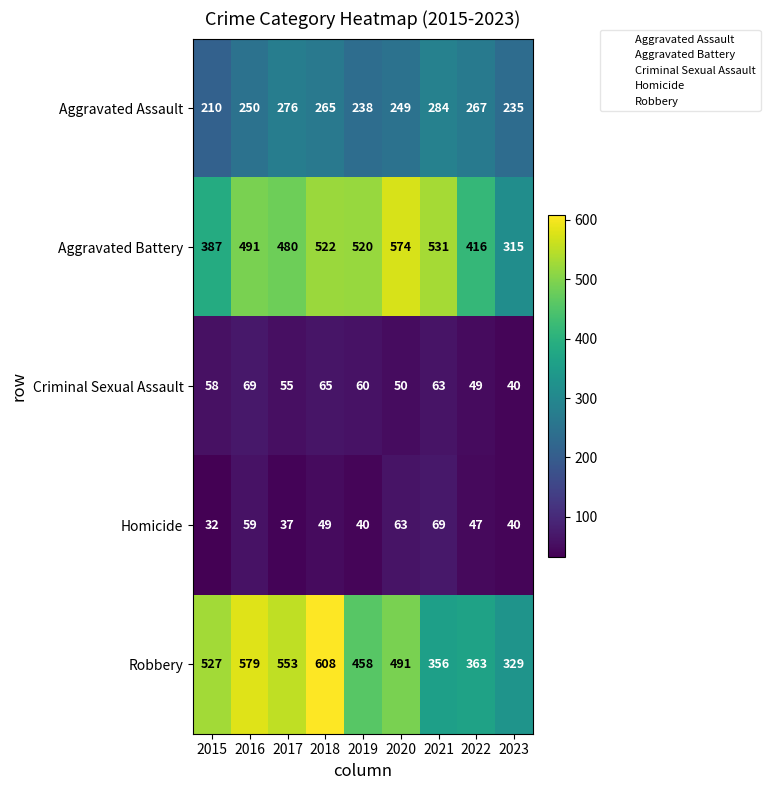

At which label is Aggravated Battery closest to 444?

2022